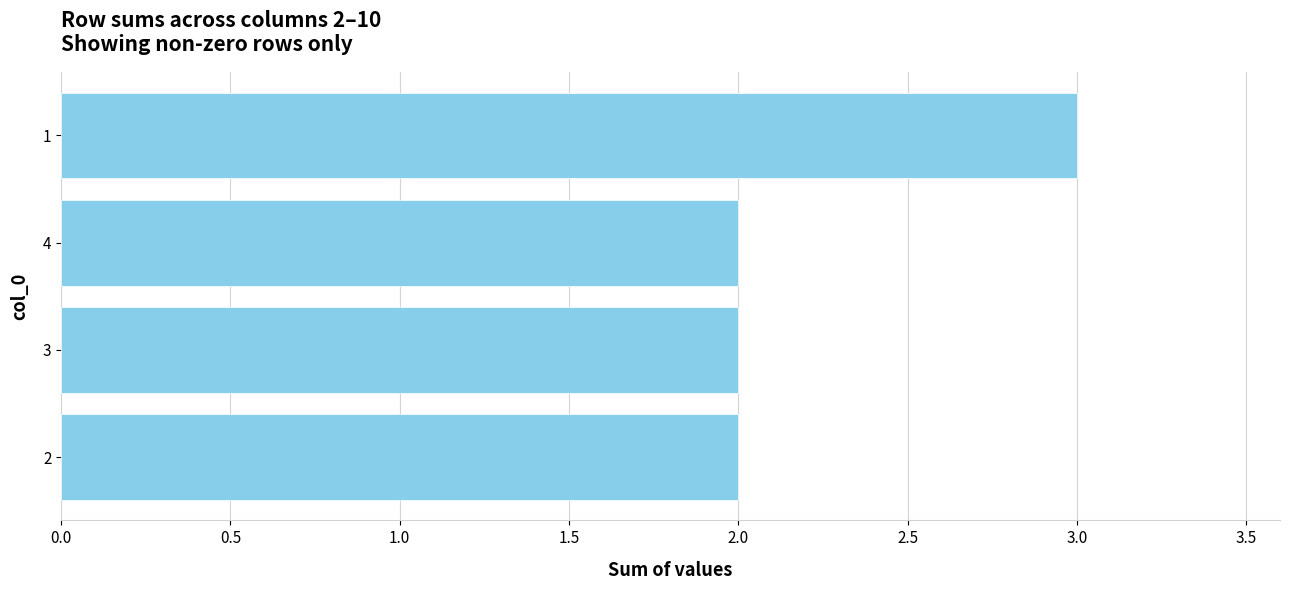

How many values are between 2 and 3?

4